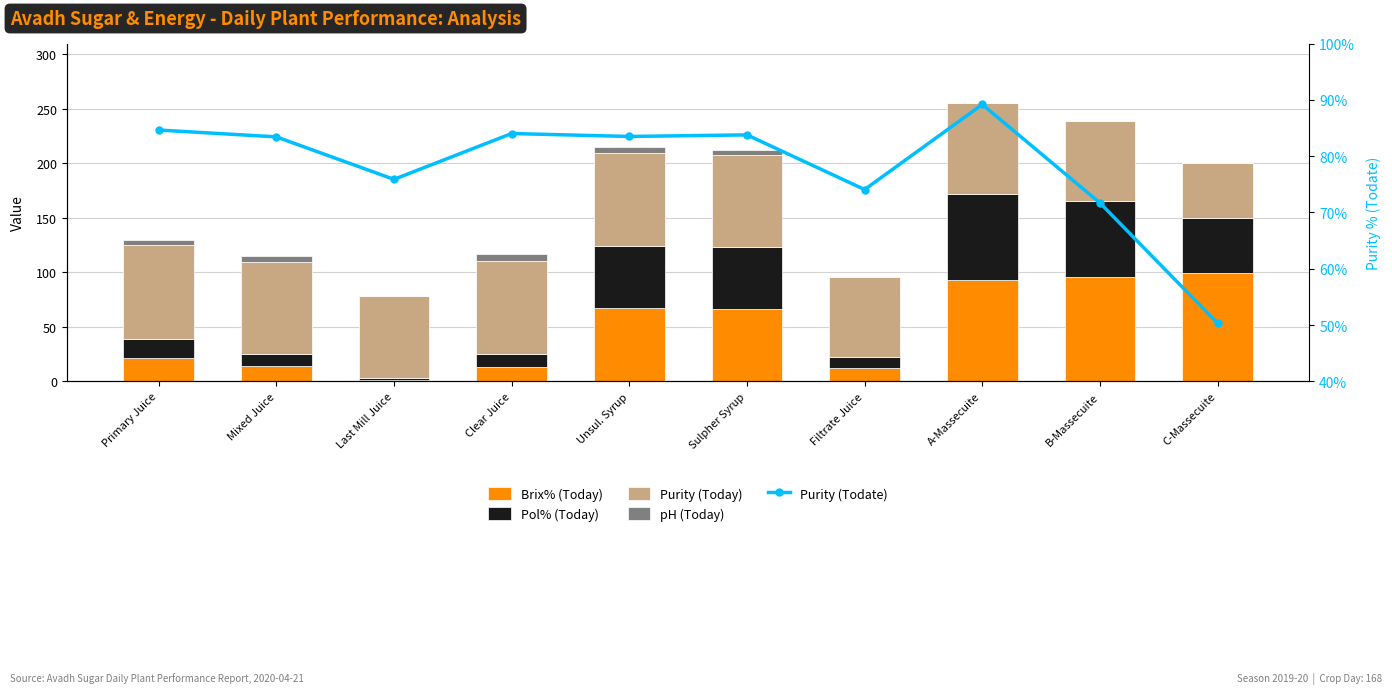

What are all the series names shown in the legend?

Brix% (Today), Pol% (Today), Purity (Today), pH (Today), Purity (Todate)